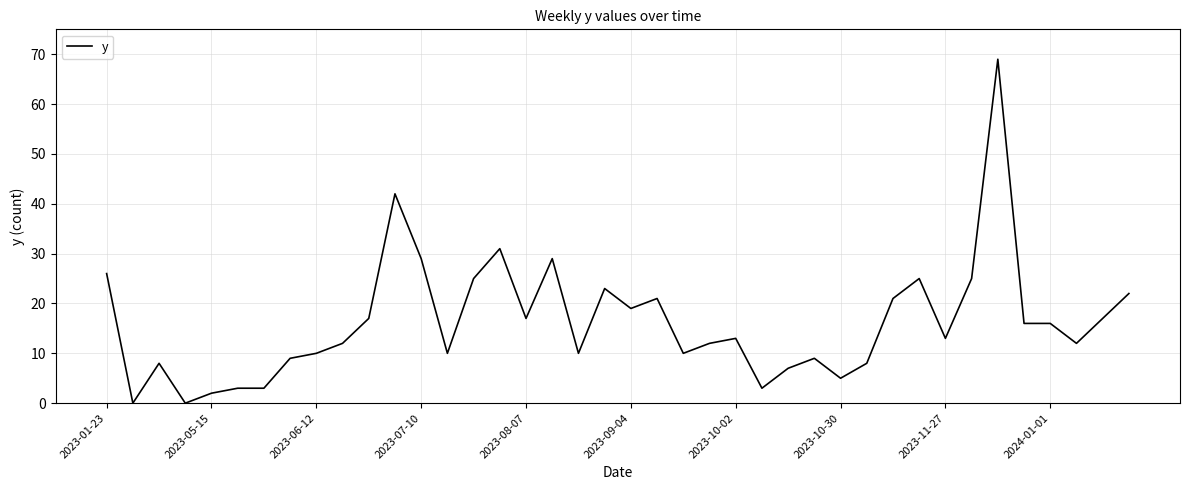

What is the maximum value shown in the chart?

69